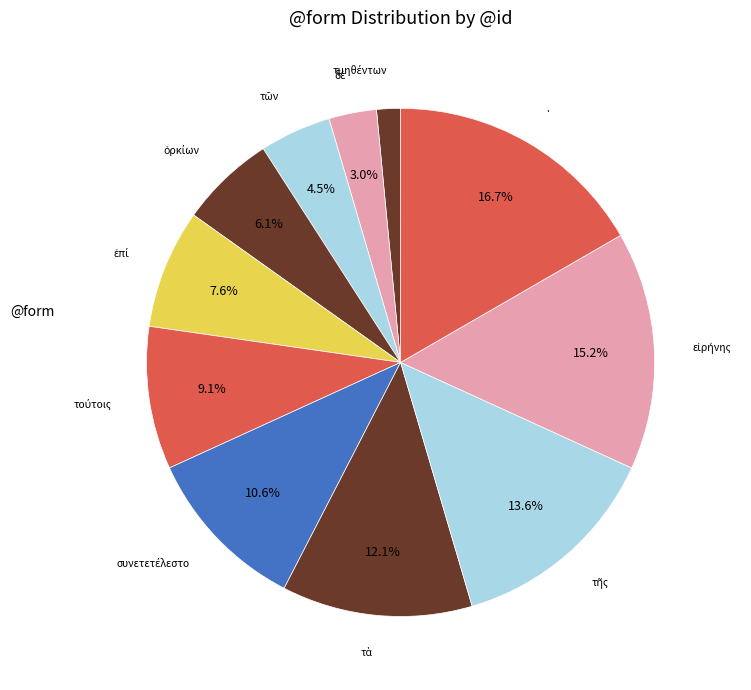

Is there a majority slice in this chart?

No